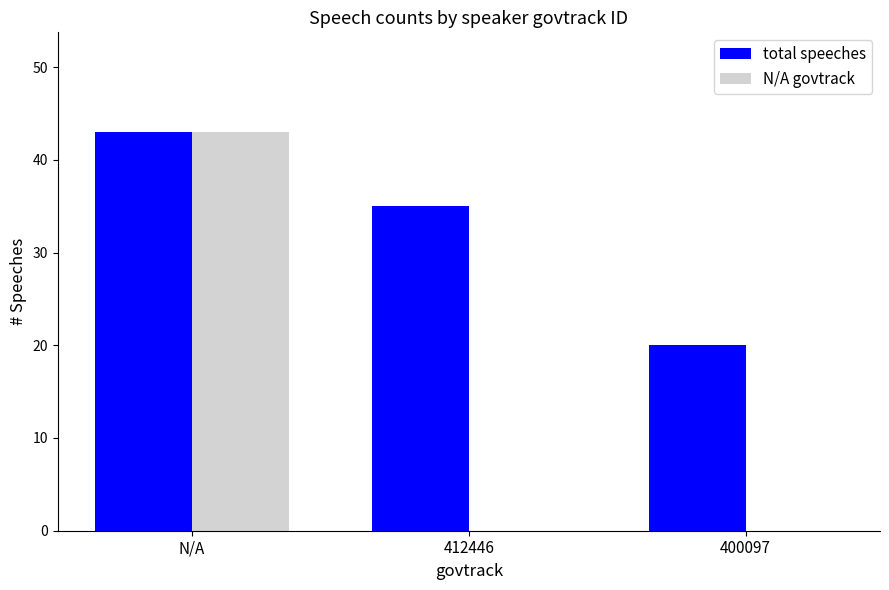

Reading left to right, what are all the values shown in this chart?

total speeches: 43	35	20
N/A govtrack: 43	0	0